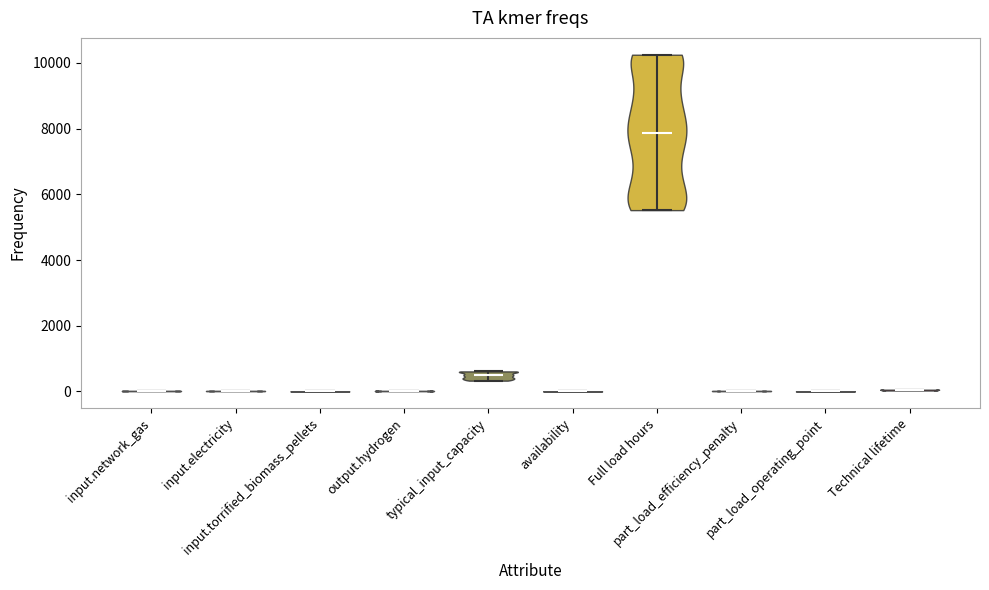

What is the highest point the violin for input.electricity reaches on the y-axis? The values are not printed on the chart, so give them approximately, as read against the axis.

0